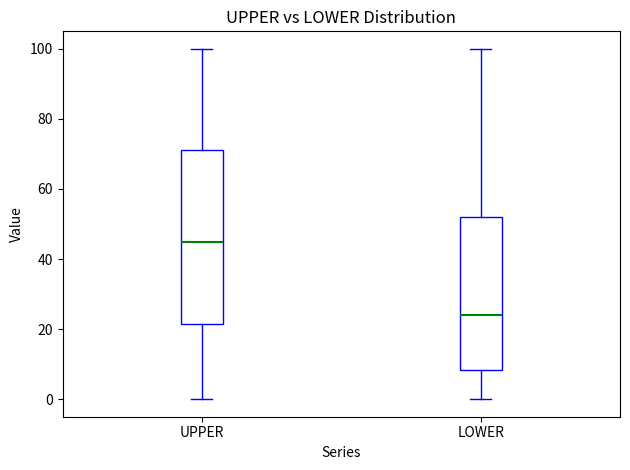

Reading left to right, read every box against the y-axis: the position of its median line, the range the box covers, and the ends of its whiskers. The values are not printed on the chart, so give them approximately, as read against the axis.

UPPER: median 44, box 22 to 72, whiskers 0 to 100
LOWER: median 24, box 8 to 52, whiskers 0 to 100